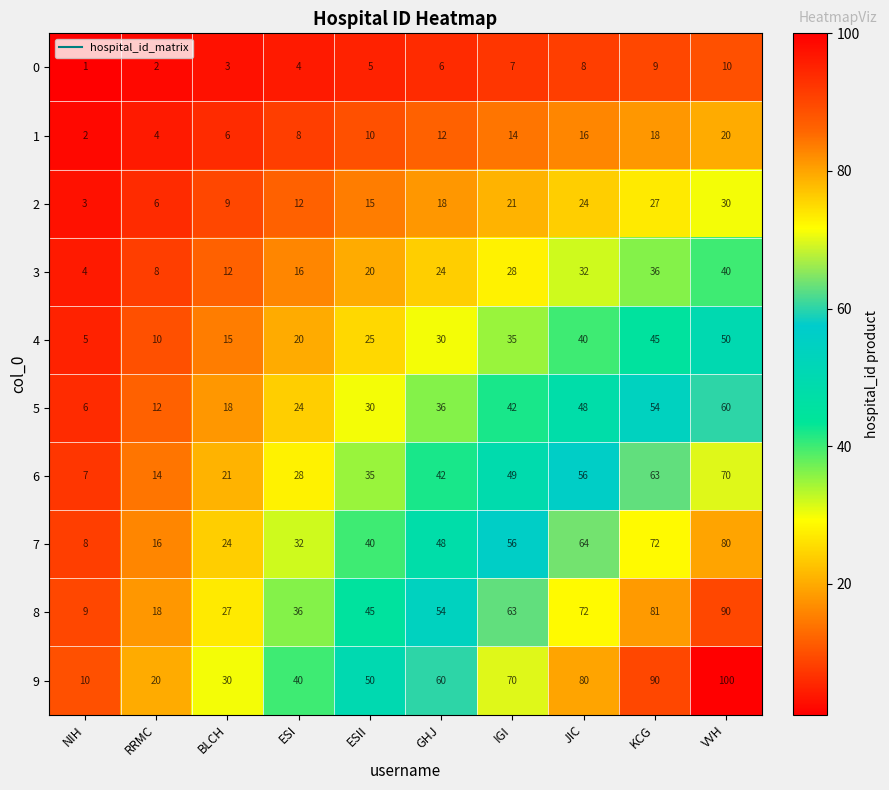

The 9 series shows 86 at GHJ. True or false?

False